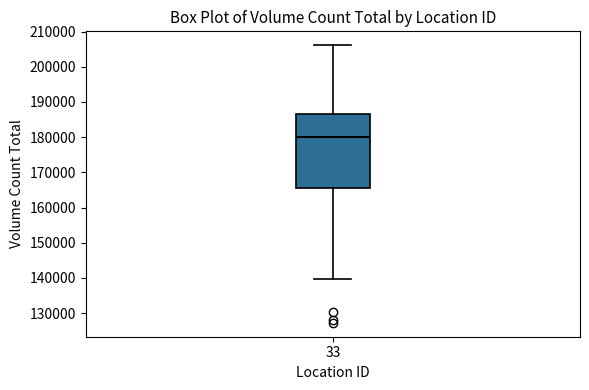

Where does the median line of the box at x = 33 sit on the y-axis? The values are not printed on the chart, so give them approximately, as read against the axis.

180000